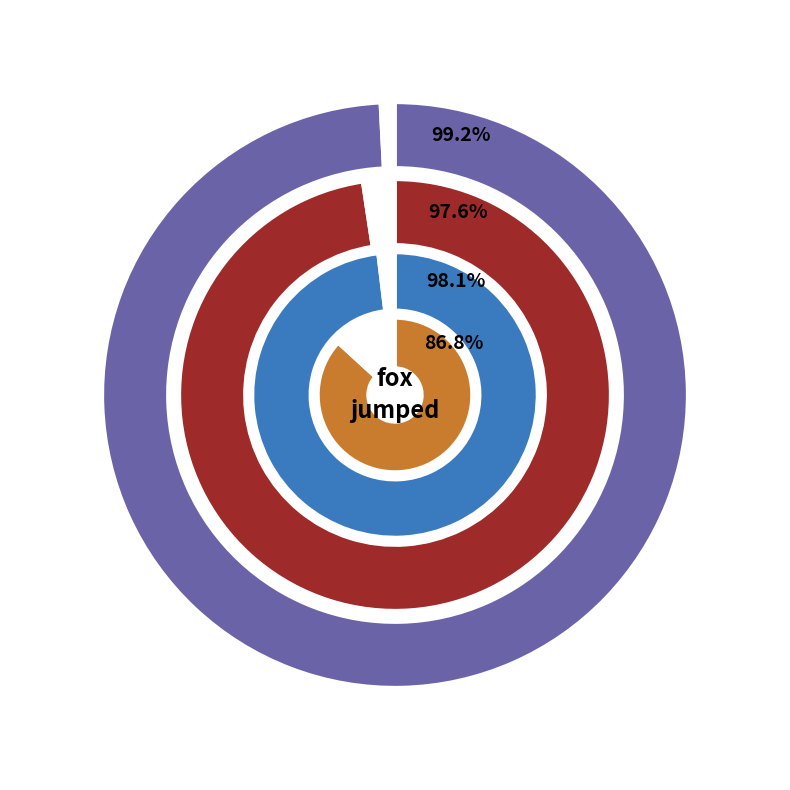

Is it true that brown is 32% of the pie?

False